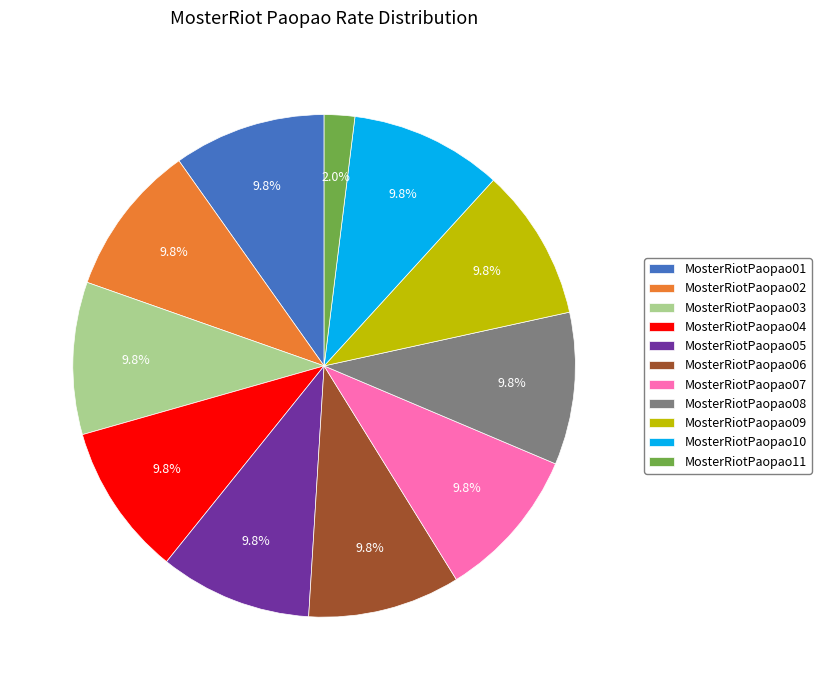

Is there any slice that represents more than half of the pie?

No